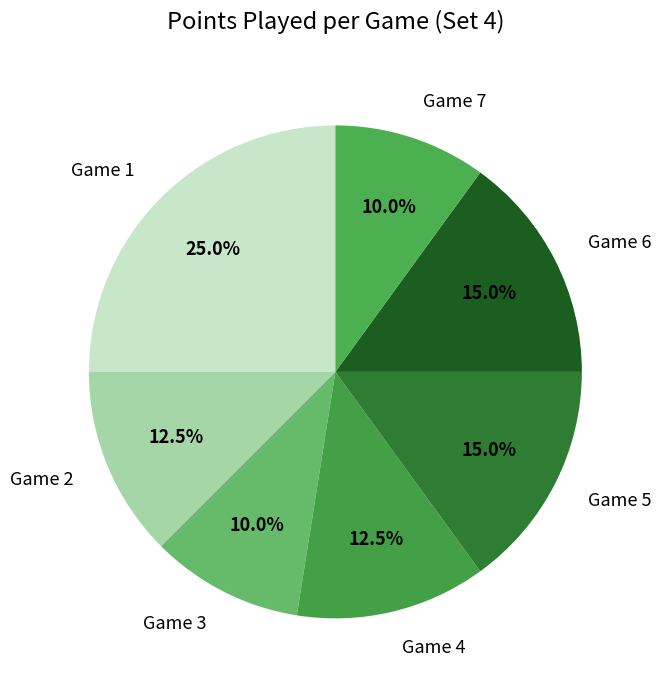

Do Game 6 and Game 4 together represent more than half of the pie?

No